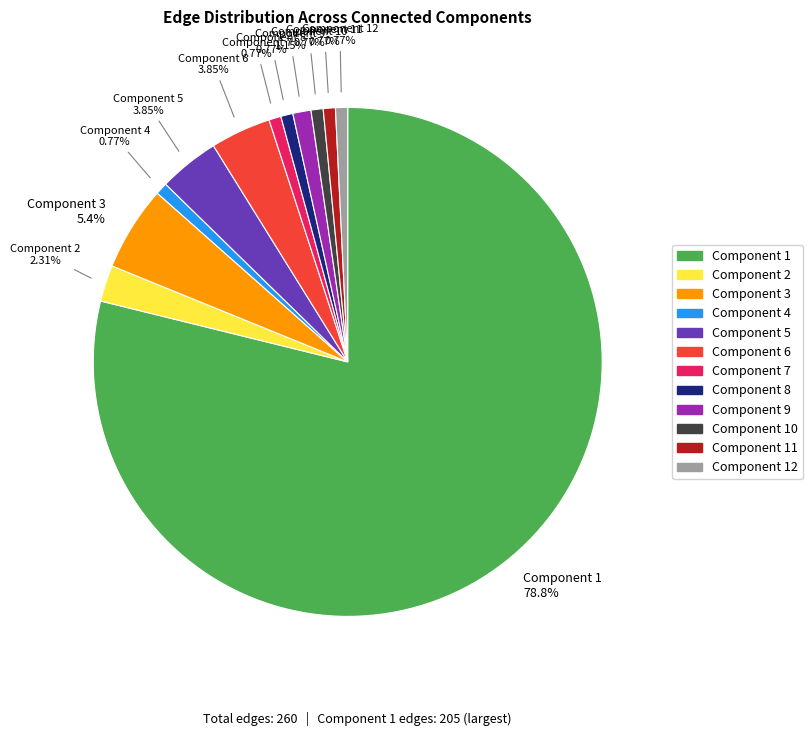

Does any single category account for the majority?

Yes